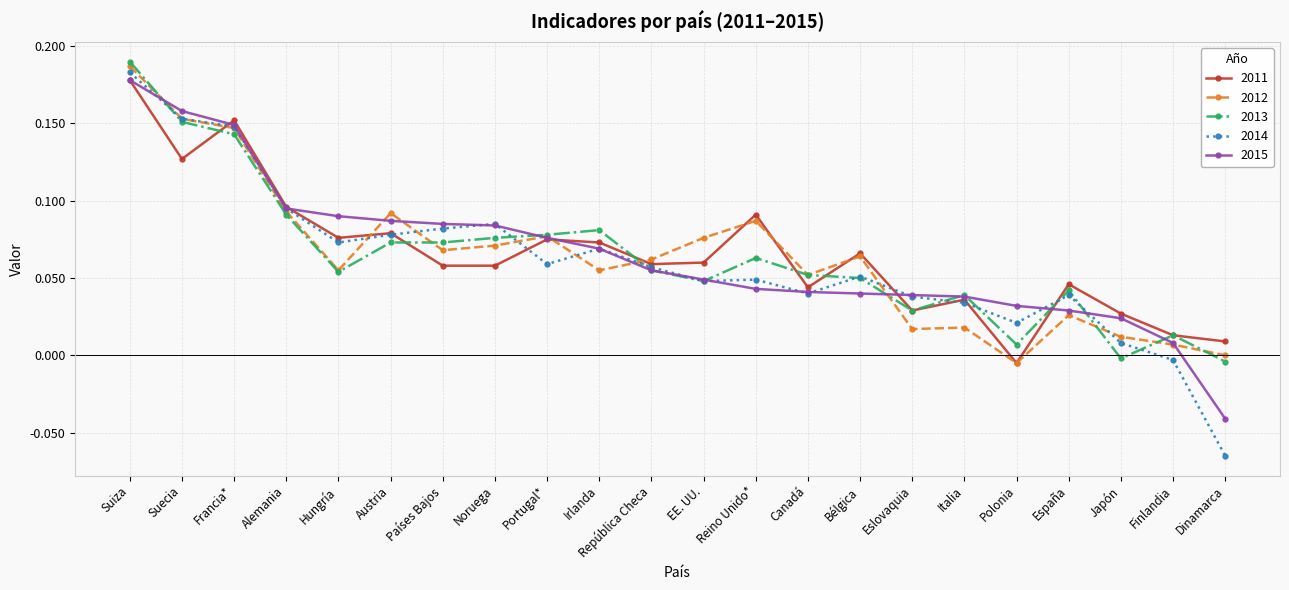

The 2015 series shows 0.0 at Polonia. True or false?

True